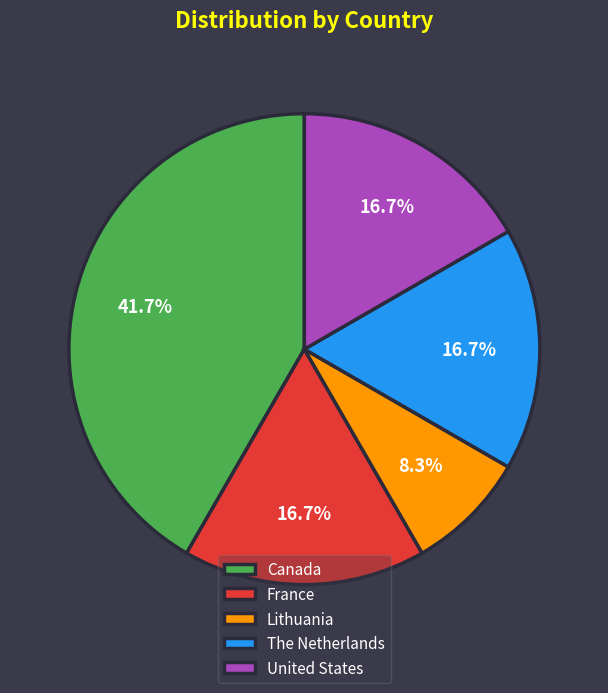

What percentage is the United States slice, to the nearest percent?

17%